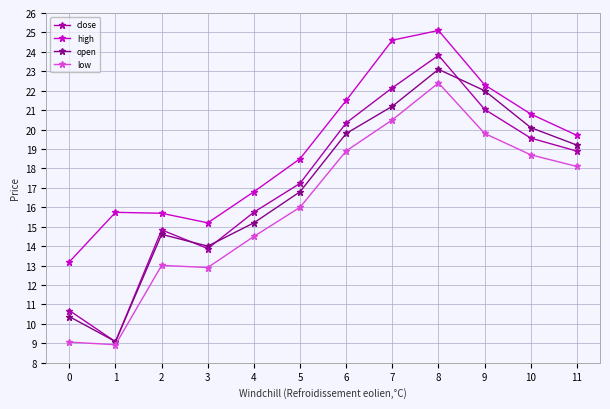

Is this an area chart (filled region under the line)?

No